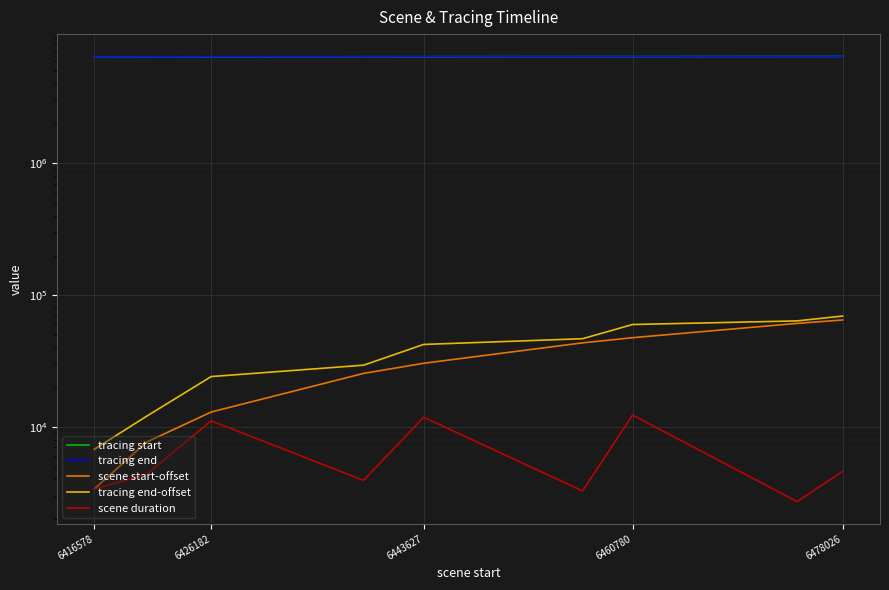

What is the value of the tracing end point at the 8th from the left?

6477006